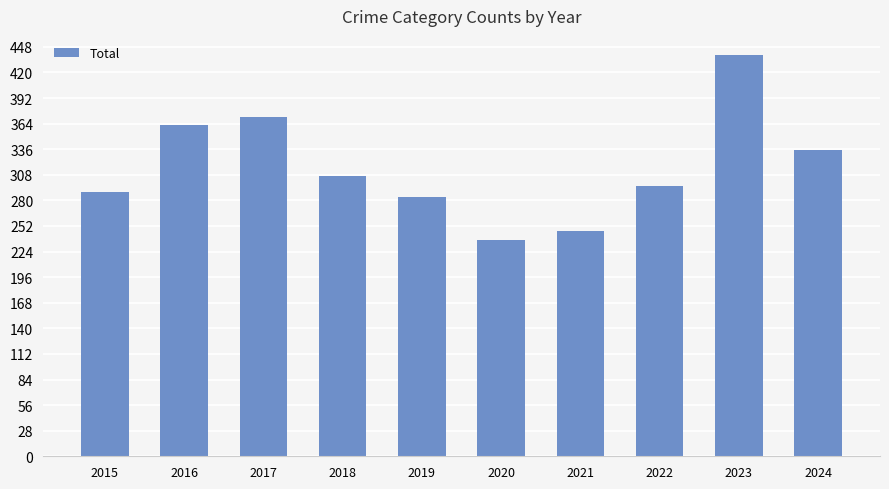

Rank the categories by value from lowest to highest.

2020, 2021, 2019, 2015, 2022, 2018, 2024, 2016, 2017, 2023